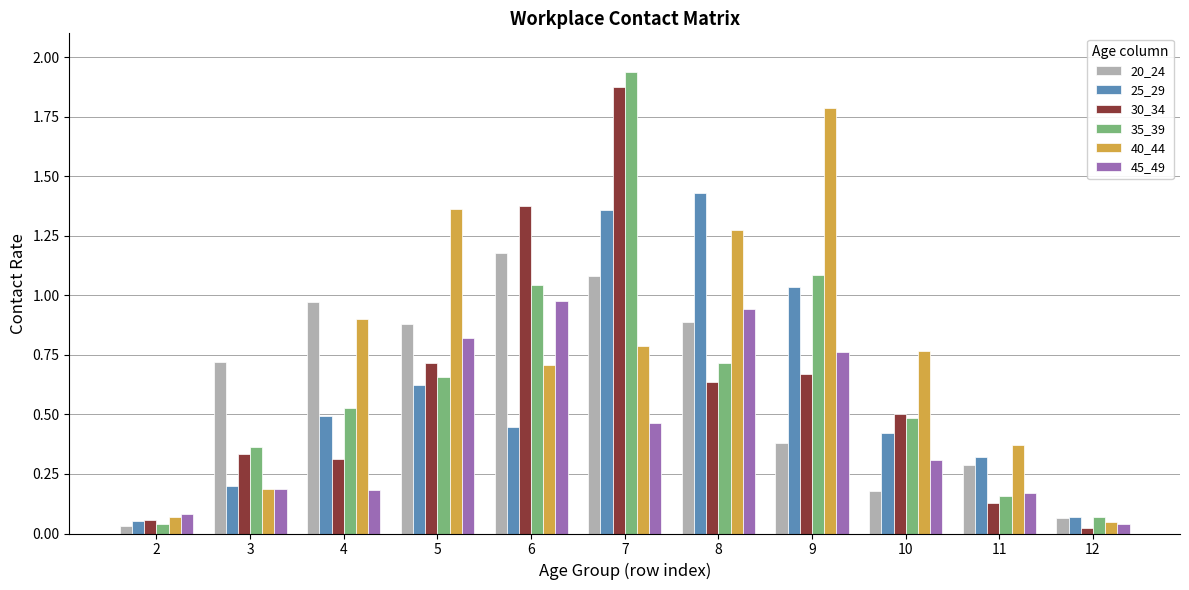

What is the difference between the maximum and minimum values in the 30_34 series?

1.8